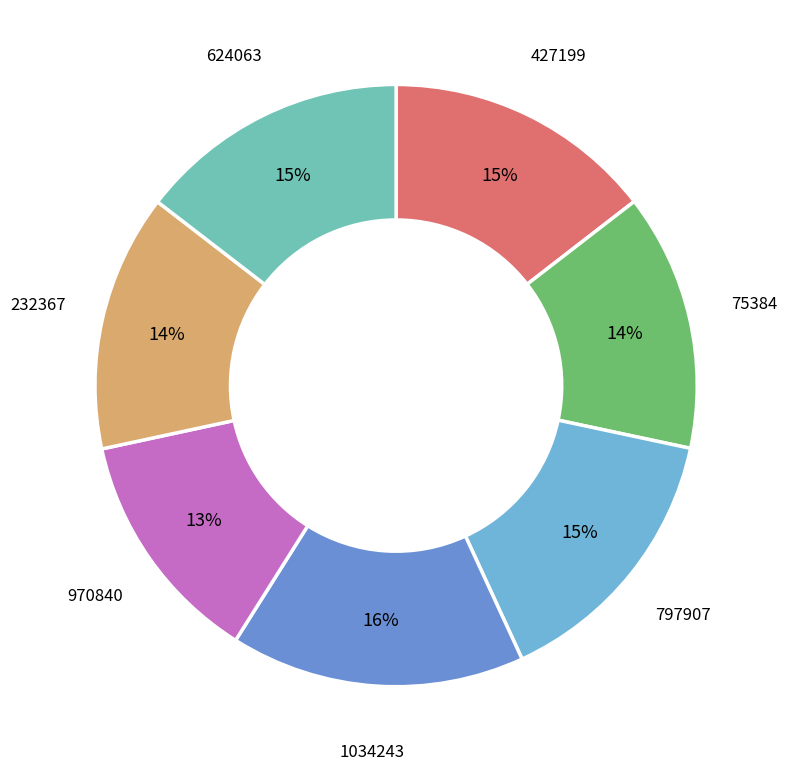

To the nearest percent, what percentage of the pie is 232367?

14%